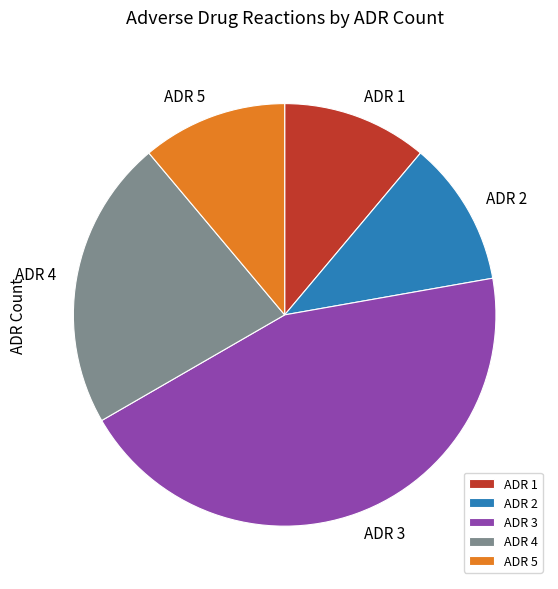

What is the ratio of the value at ADR 5 to the value at ADR 2?

1.0